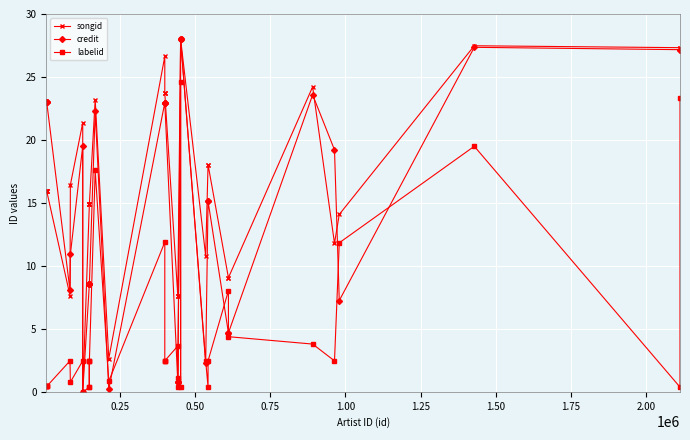

True or false: labelid and songid cross at least once.

False